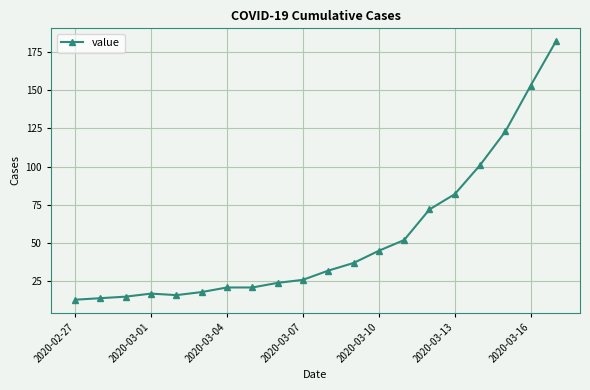

How many lines are shown in the chart?

1